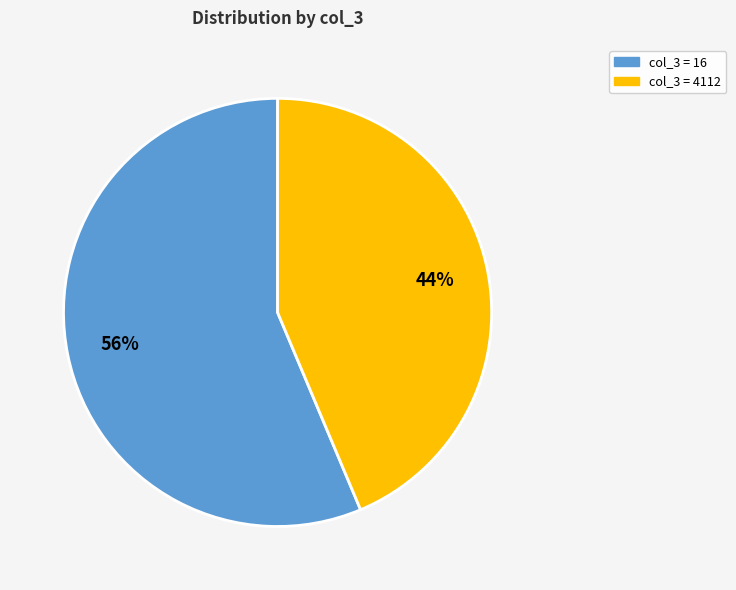

Is there a majority slice in this chart?

Yes